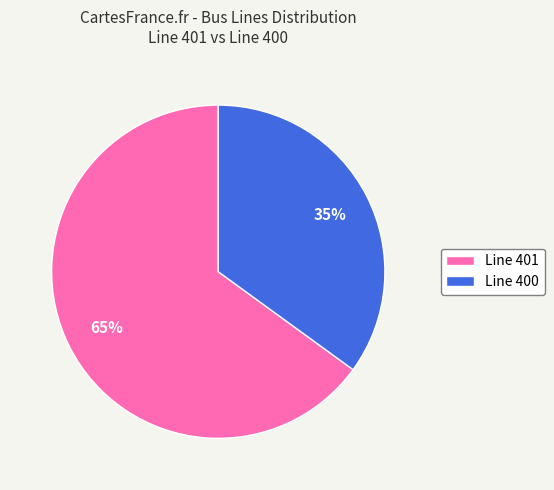

How many segments does this pie chart have?

2